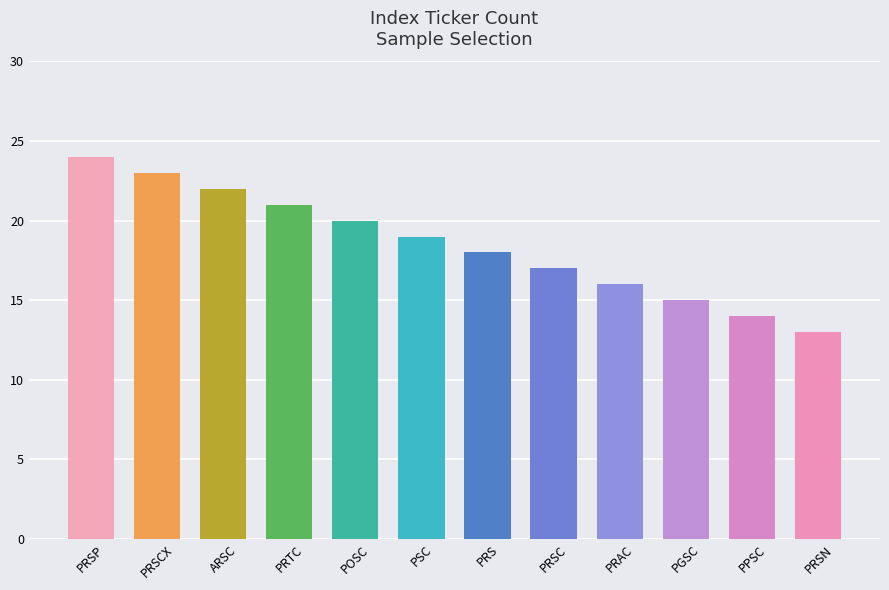

List the labels in order of value, largest first.

PRSP, PRSCX, ARSC, PRTC, POSC, PSC, PRS, PRSC, PRAC, PGSC, PPSC, PRSN